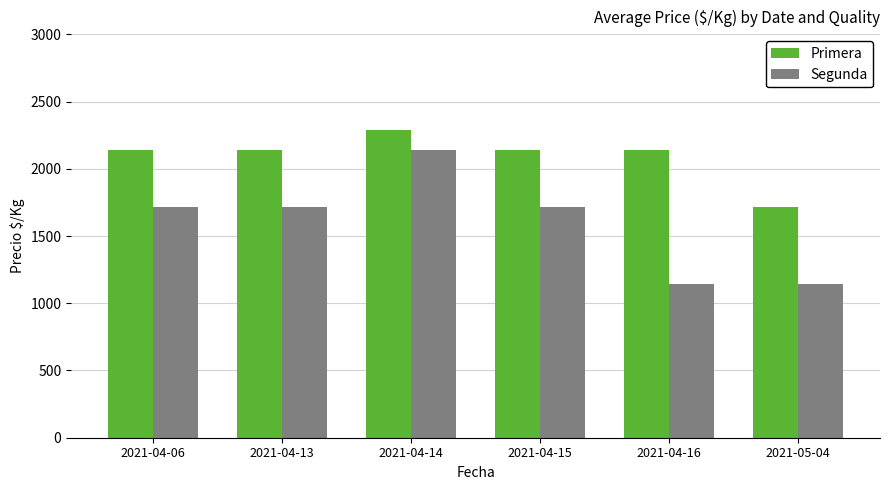

What are all the series names shown in the legend?

Primera, Segunda